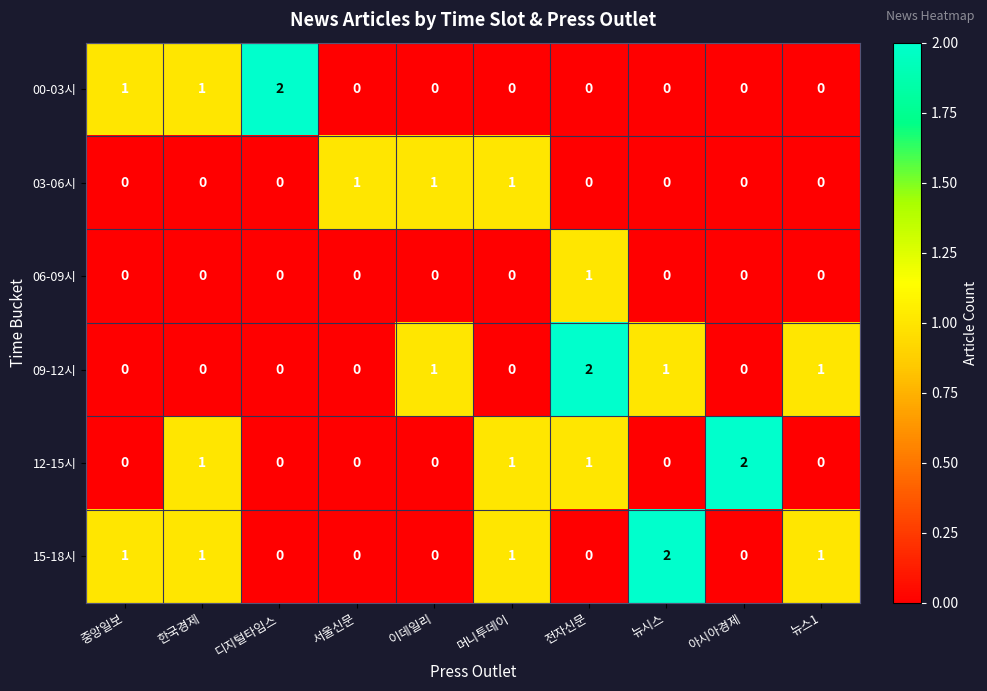

What is the sum of all 03-06시 values?

3